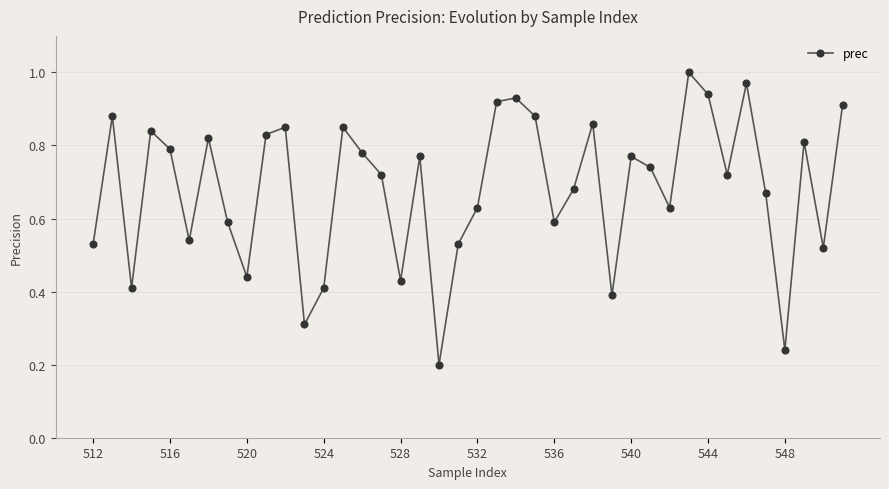

How many points are lower than both their immediate neighbors (excluding endpoints)?

12